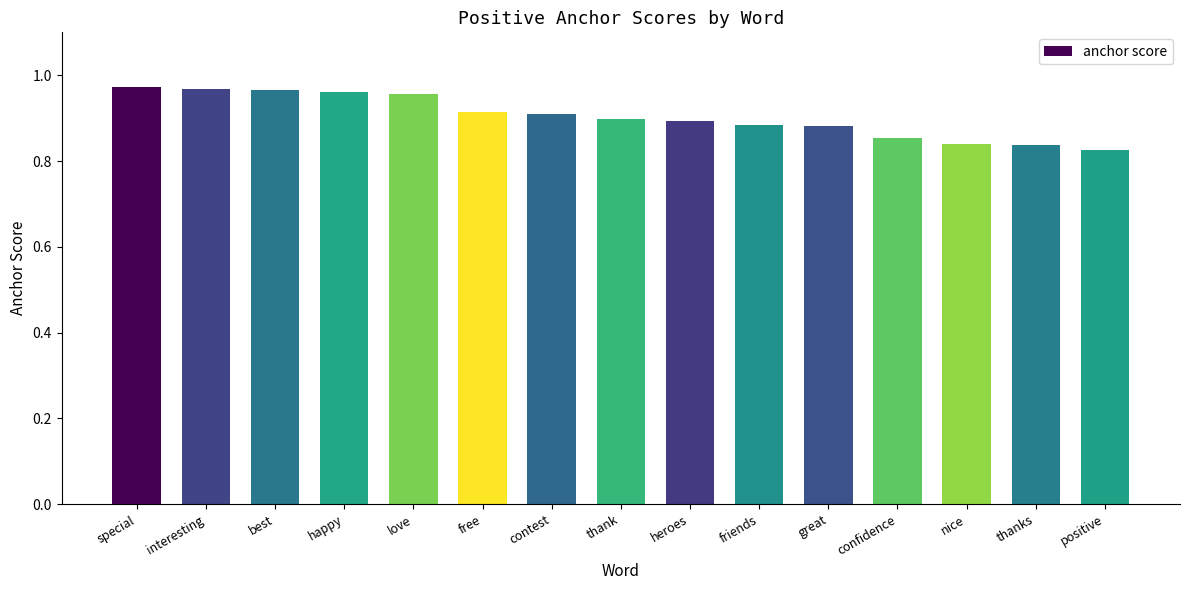

Which has a higher value, thanks or love?

love